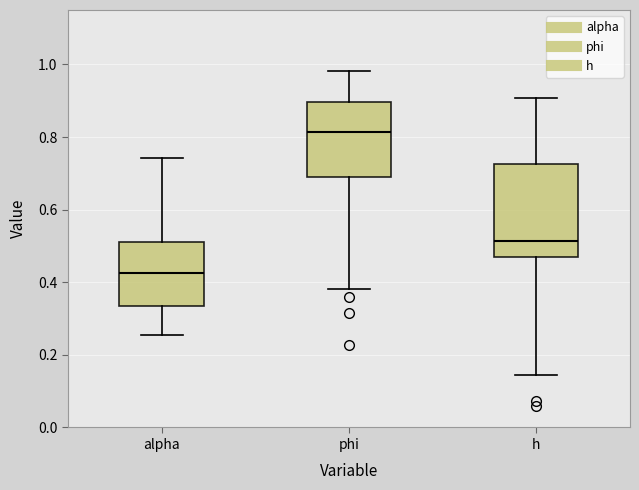

Which box has the lowest median line?

alpha